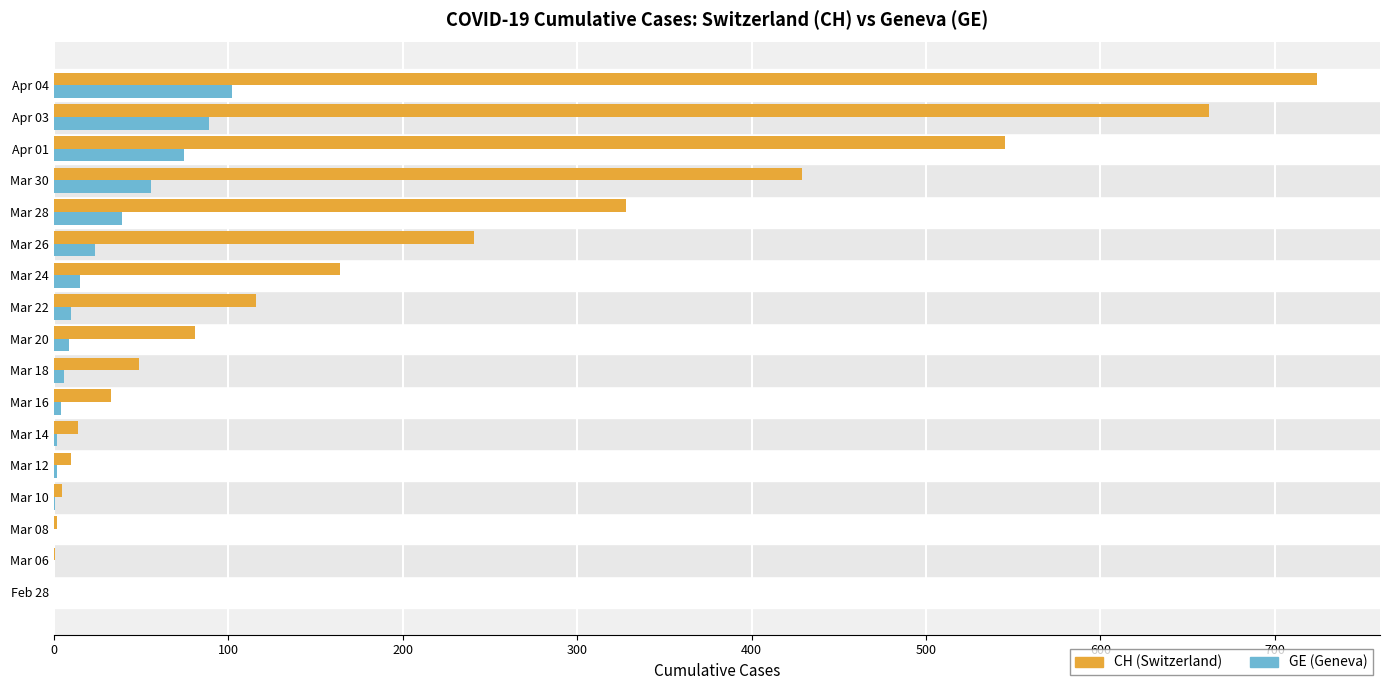

What is the sum of all GE (Geneva) values?

434